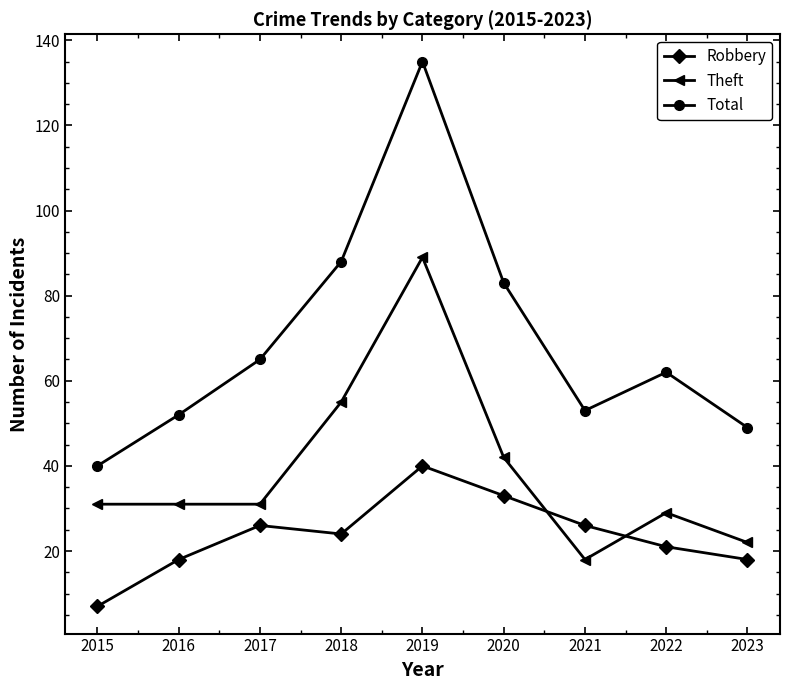

Is the value of Robbery at 2016 greater than the value of Total at 2017?

No